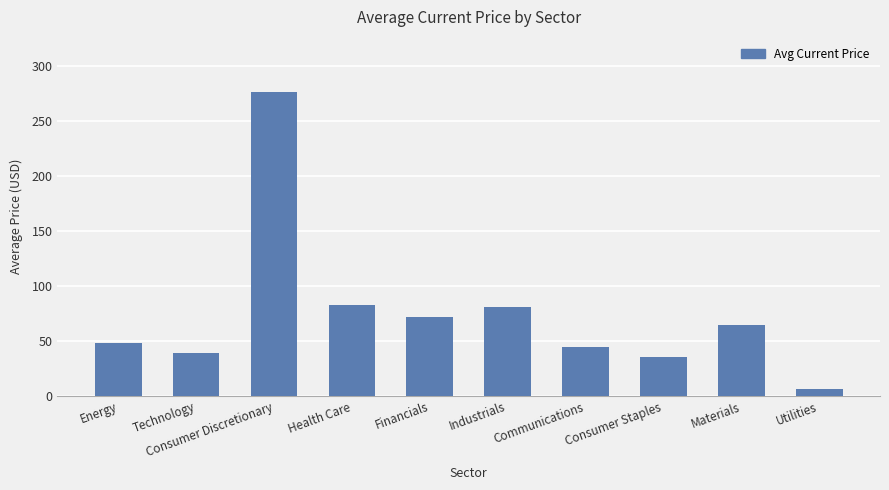

Reading left to right, transcribe all the data shown in this chart.

Energy=48.1	Technology=38.9	Consumer Discretionary=276.9	Health Care=82.3	Financials=72.0	Industrials=80.6	Communications=45.0	Consumer Staples=35.3	Materials=64.3	Utilities=6.4